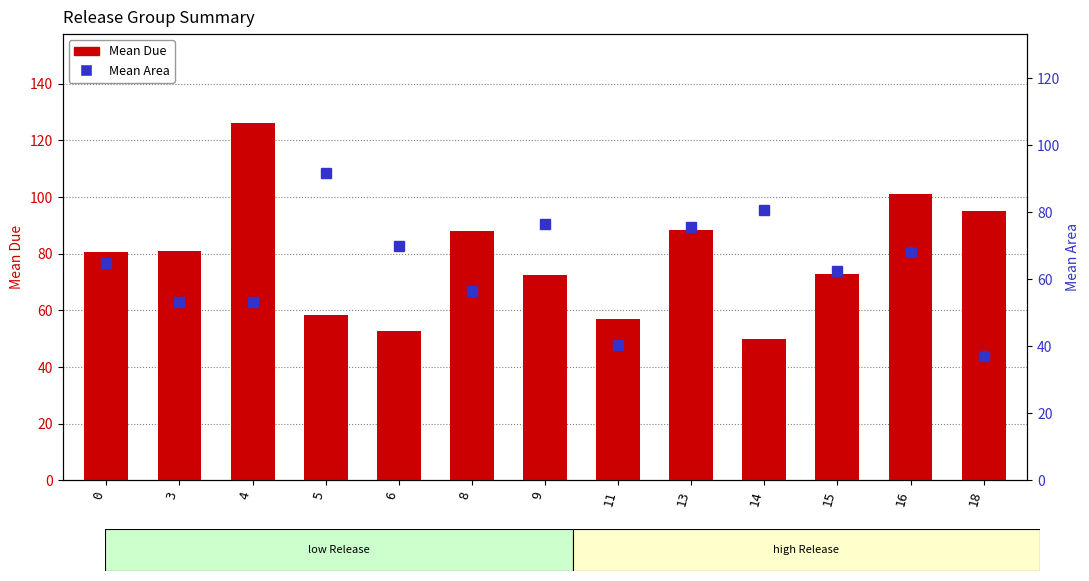

The Mean Due series shows 101.0 at 16. True or false?

True